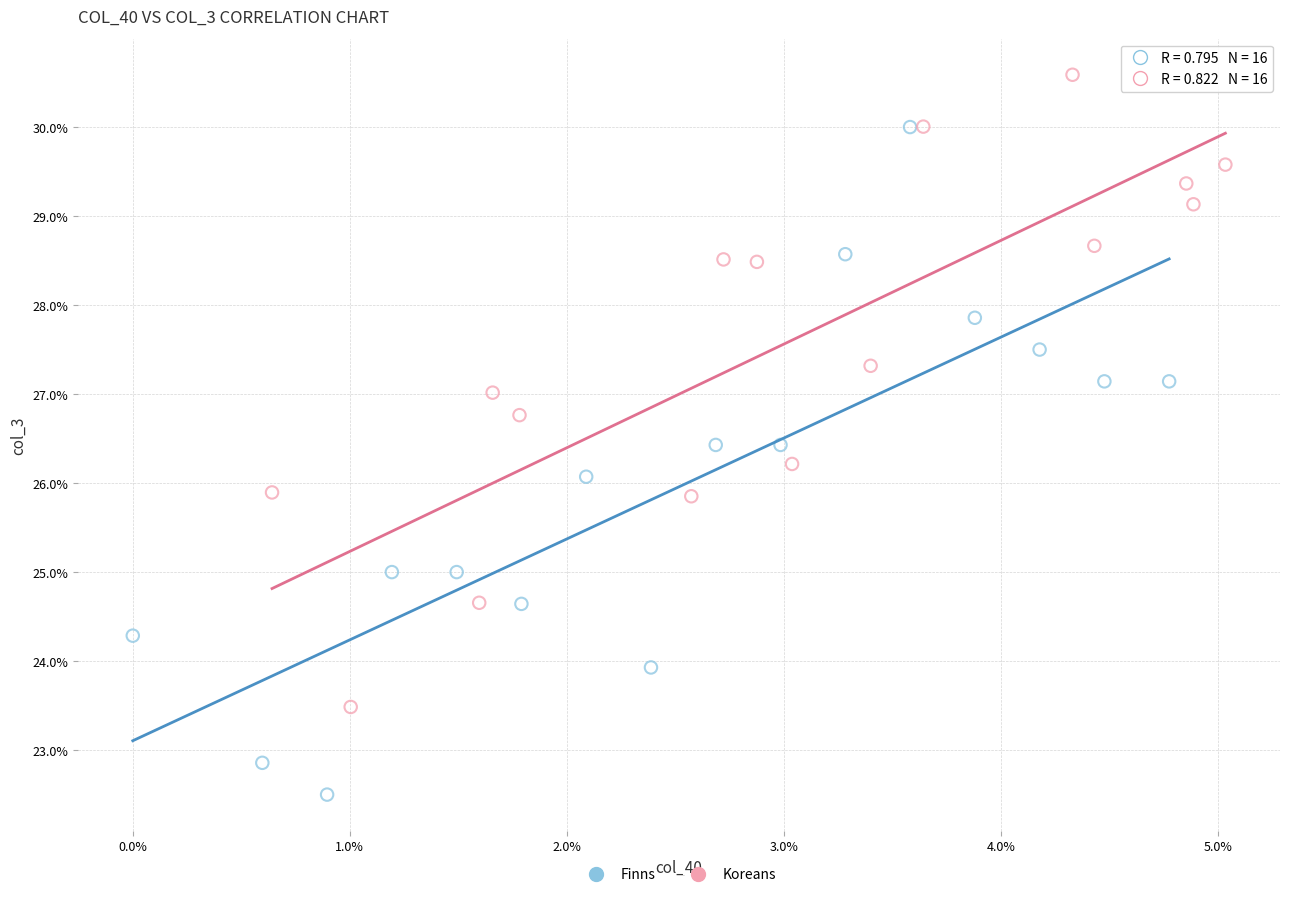

Which series has the largest Y range (max minus min)?

Finns